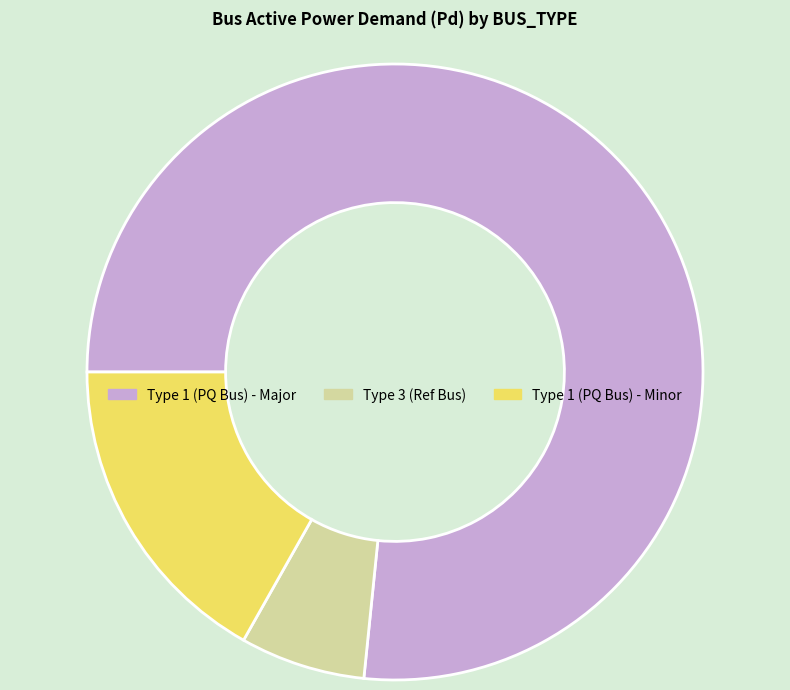

Is there a majority slice in this chart?

Yes